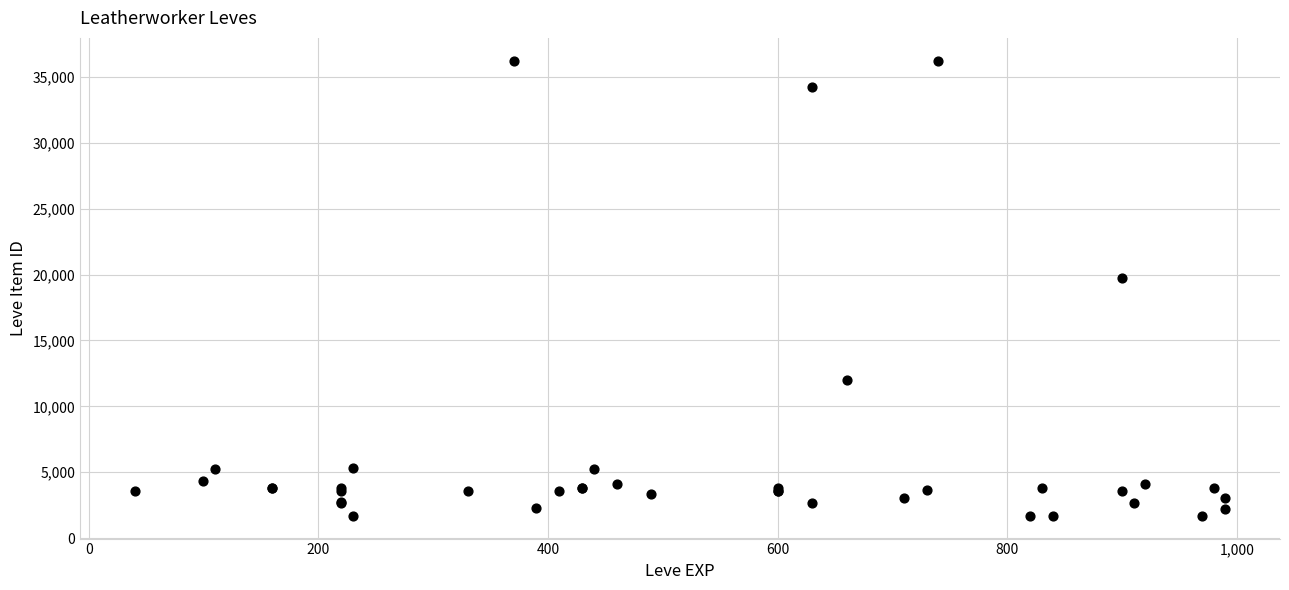

What Y value in the scatter plot is closest to 18967?

19744